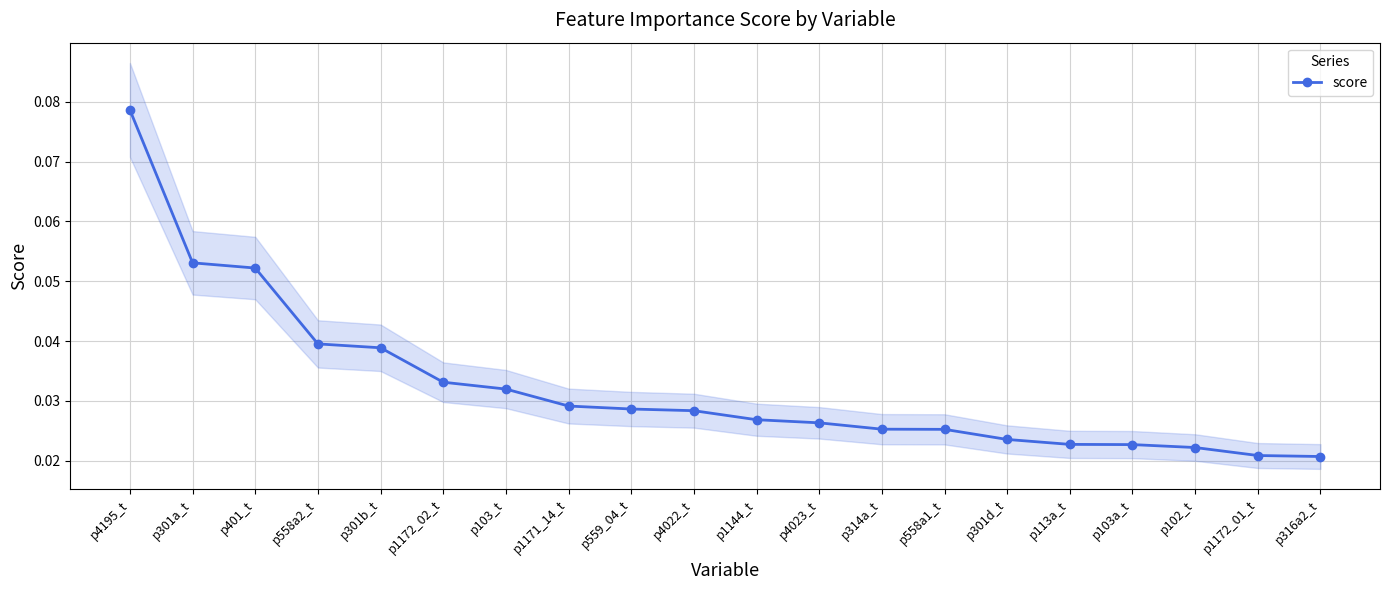

Reading right to left, list all the values displayed in this chart.

p316a2_t=0.0	p1172_01_t=0.0	p102_t=0.0	p103a_t=0.0	p113a_t=0.0	p301d_t=0.0	p558a1_t=0.0	p314a_t=0.0	p4023_t=0.0	p1144_t=0.0	p4022_t=0.0	p559_04_t=0.0	p1171_14_t=0.0	p103_t=0.0	p1172_02_t=0.0	p301b_t=0.0	p558a2_t=0.0	p401_t=0.1	p301a_t=0.1	p4195_t=0.1